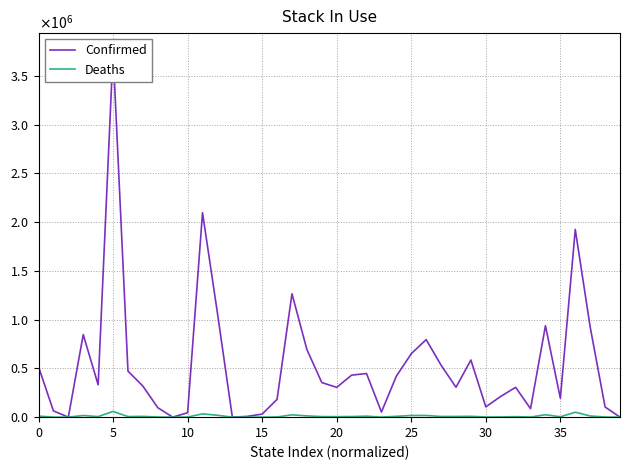

True or false: Confirmed has more than 0 interior local peaks.

True